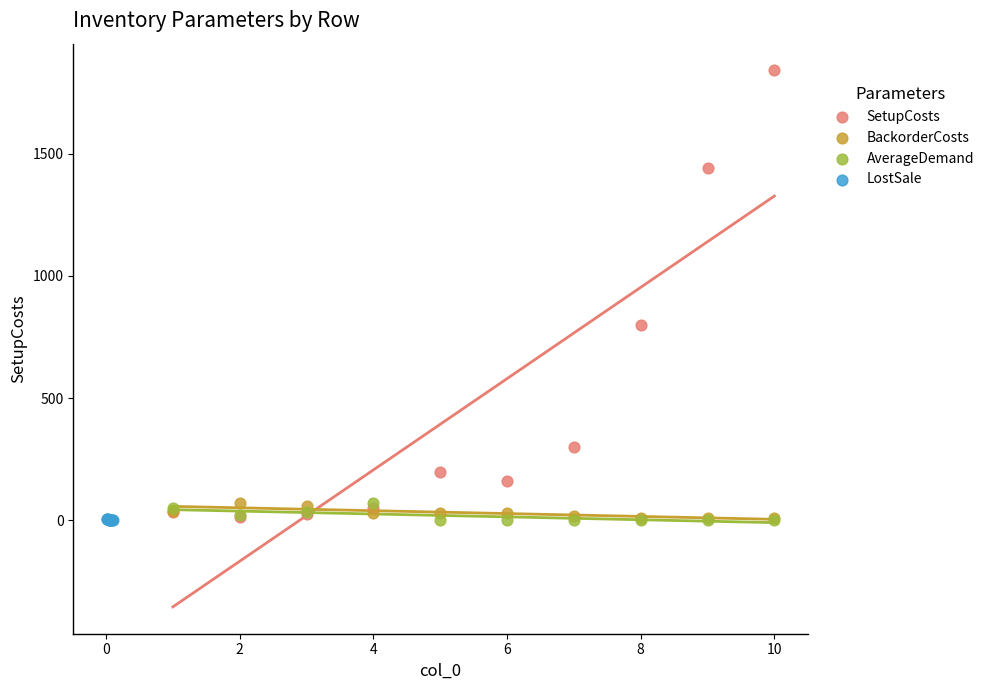

Which series has the widest spread of Y values?

SetupCosts